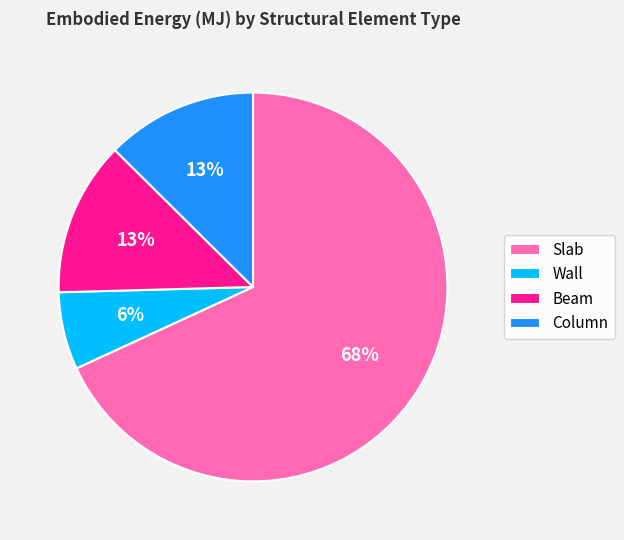

Between Column and Slab, which is larger?

Slab